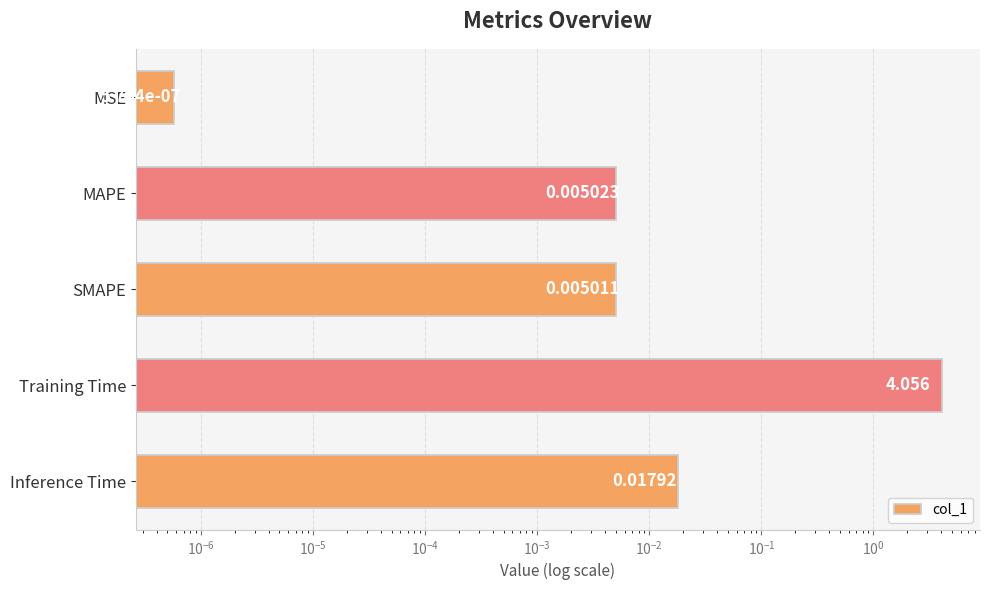

How many series are shown in this chart?

1